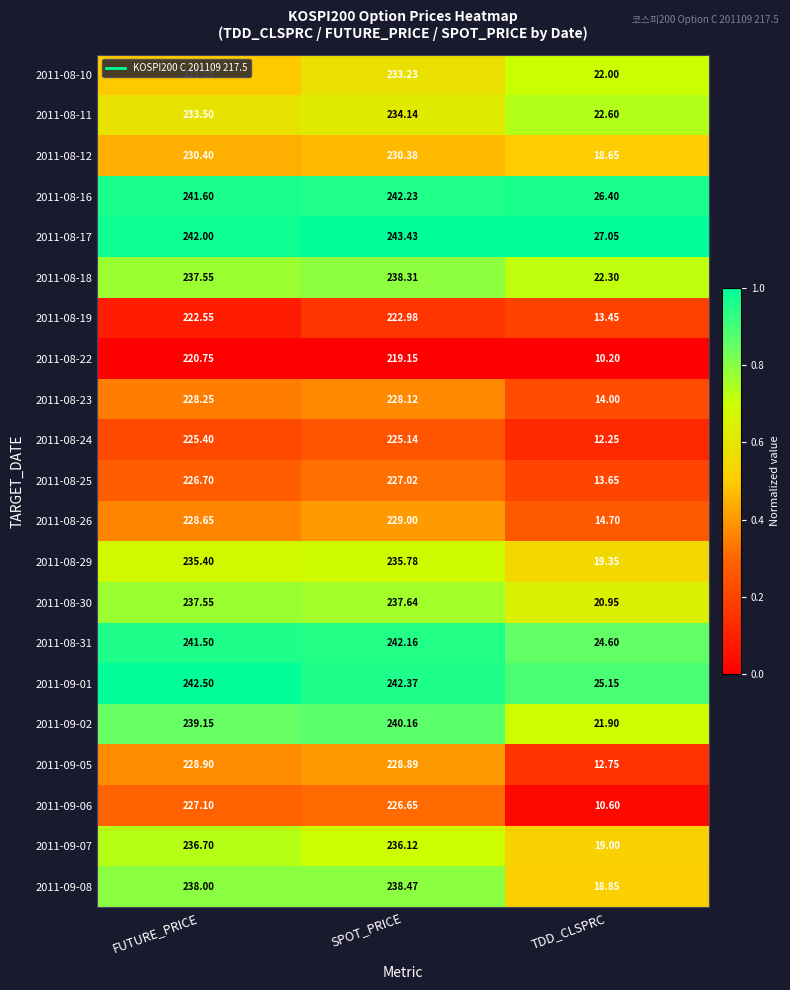

Where is 2011-08-30 nearest to the value 129?

TDD_CLSPRC